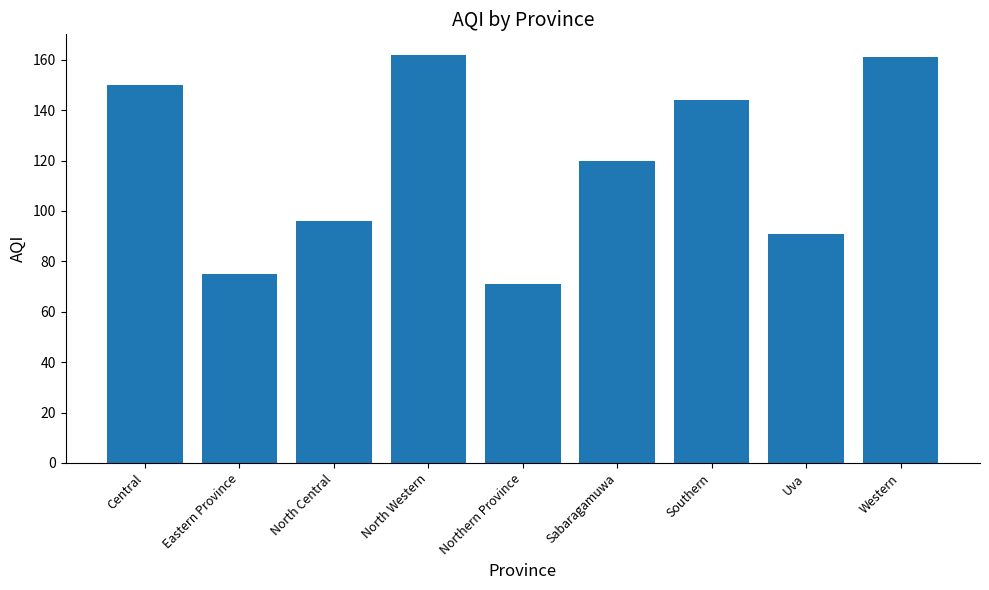

How many values are below 120?

4